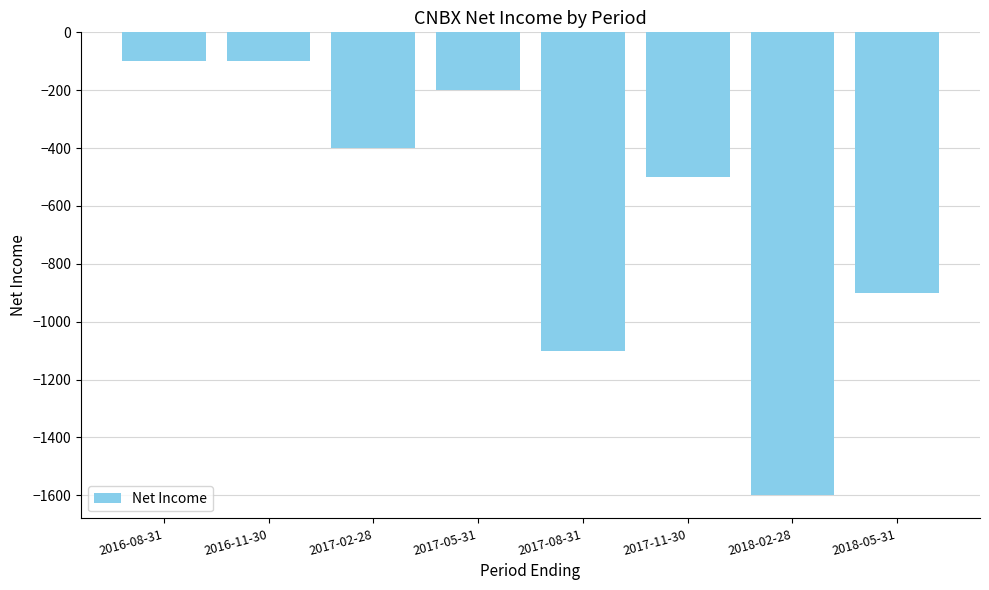

Where is the data nearest to the value -850?

2018-05-31